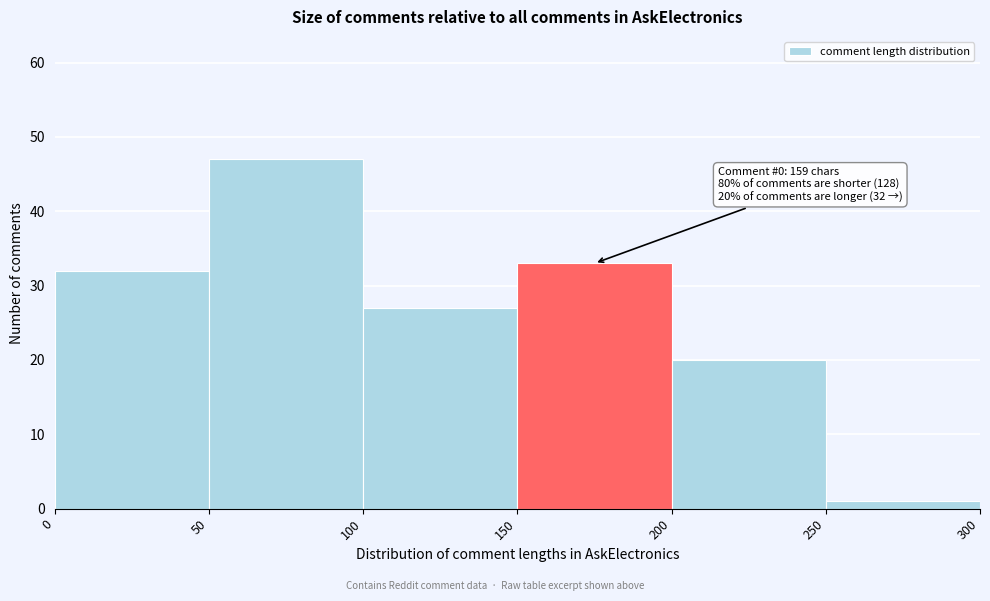

Which range on the x-axis has the tallest bar?

50 to 100